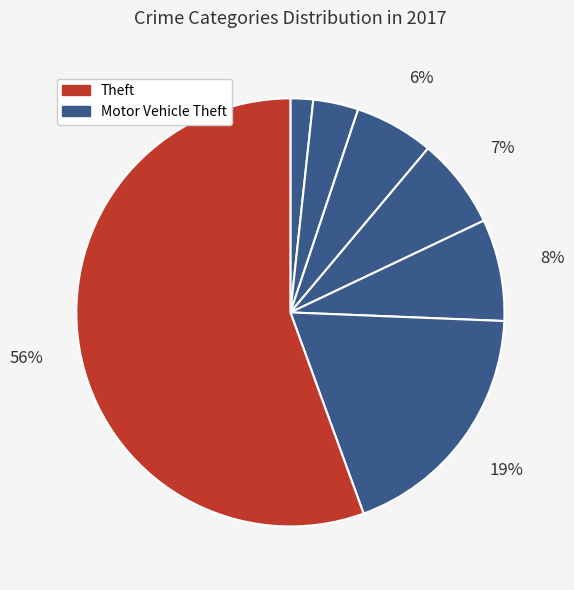

What is the smallest slice in the pie chart?

Criminal Sexual Assault